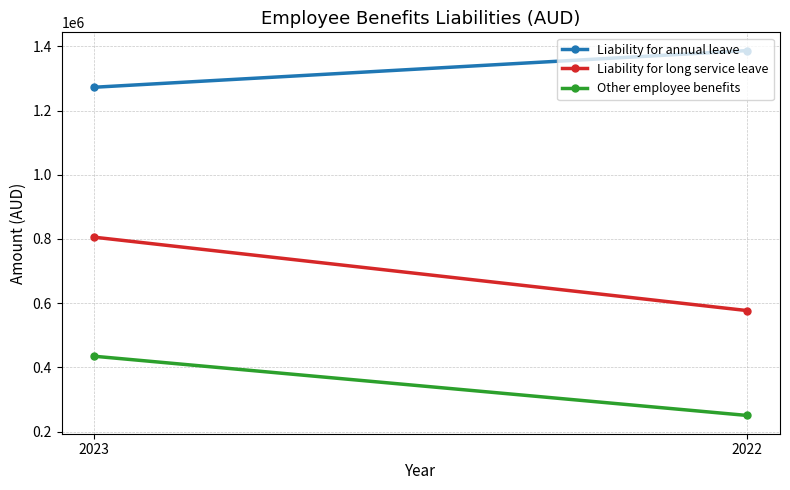

Read the Other employee benefits value at 2023.

434533